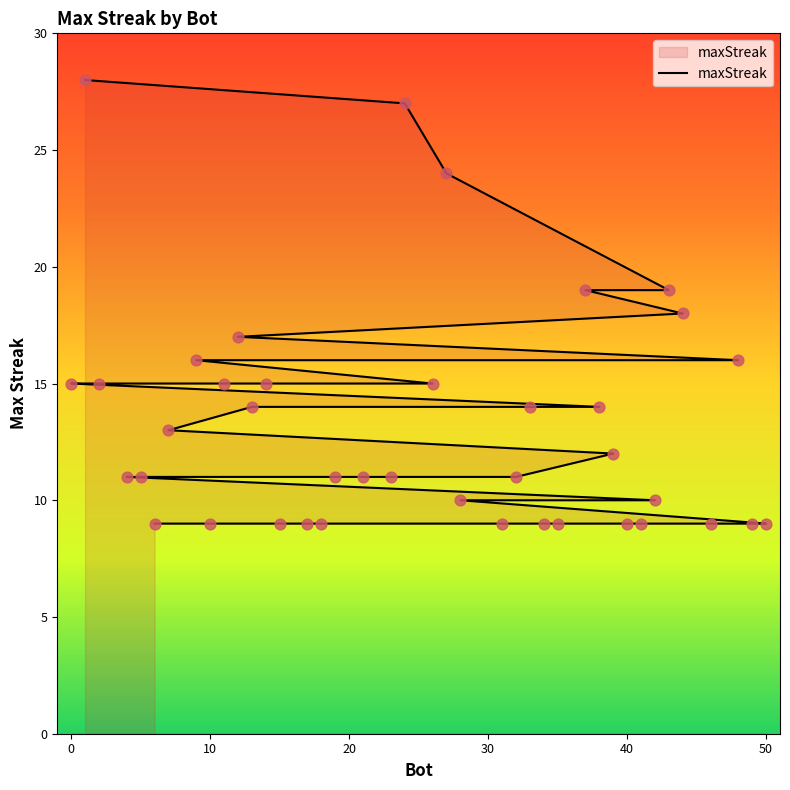

What is the ratio of the value at 17 to the value at 35?

1.0